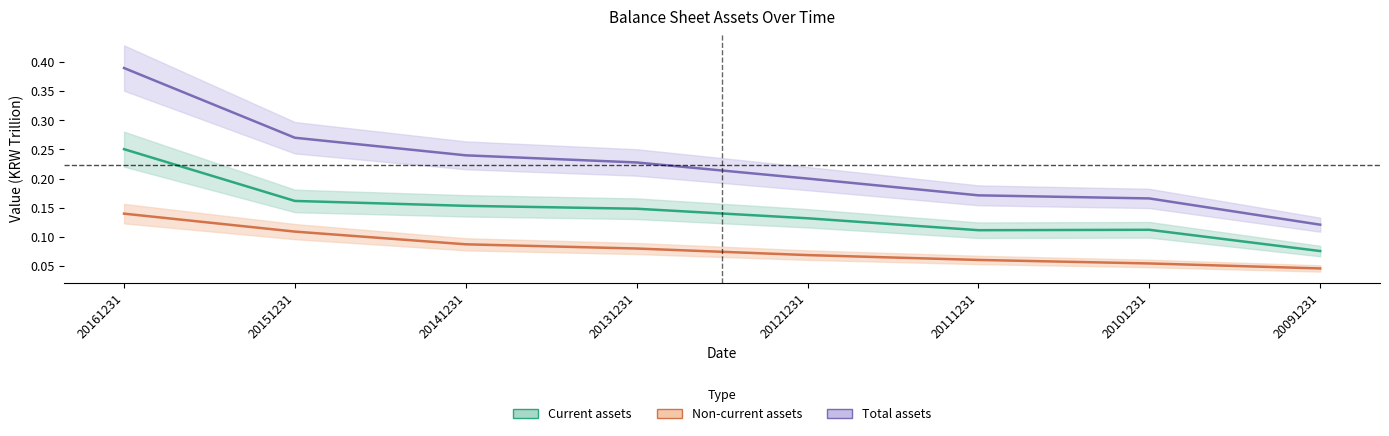

Rank the categories by Non-current assets value from lowest to highest.

20091231, 20101231, 20111231, 20121231, 20131231, 20141231, 20151231, 20161231